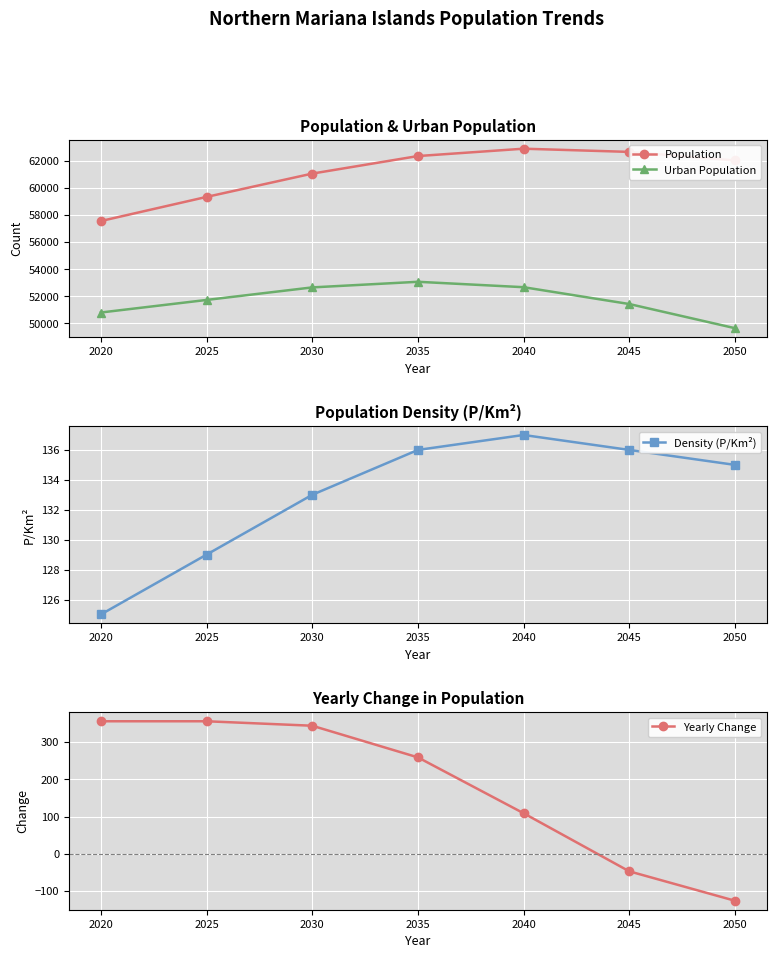

Read the Yearly Change value at 2025, to the nearest 5.

355